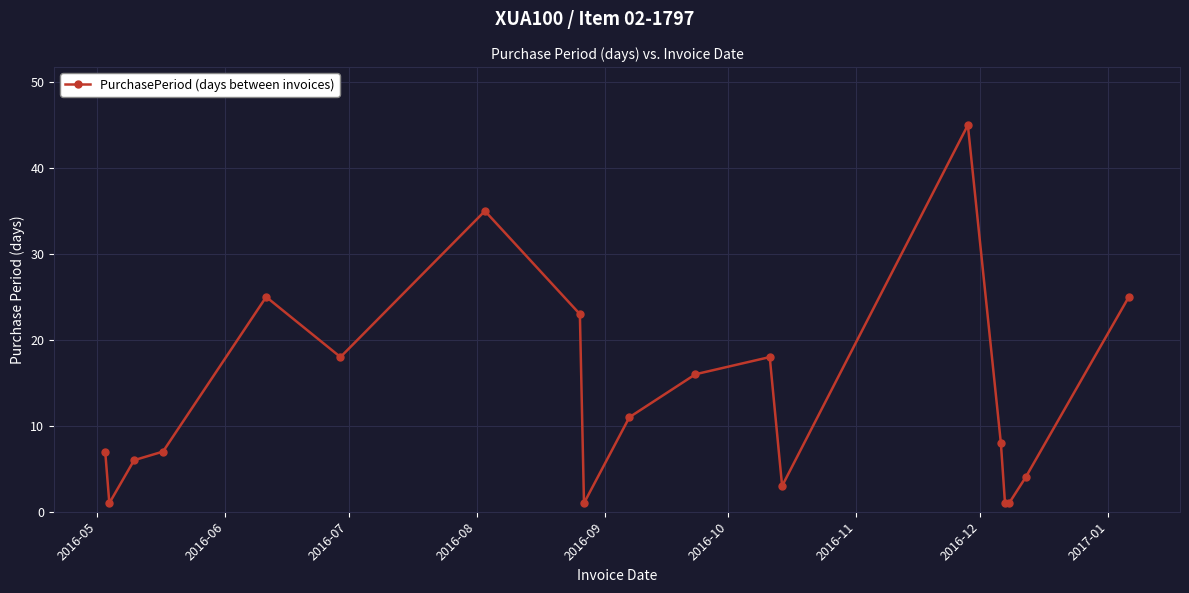

True or false: the data has more than 0 interior local peaks.

True